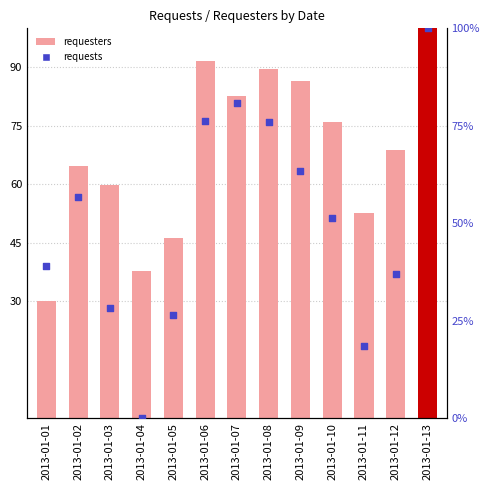

At which category is the sum across all series the highest?

2013-01-13